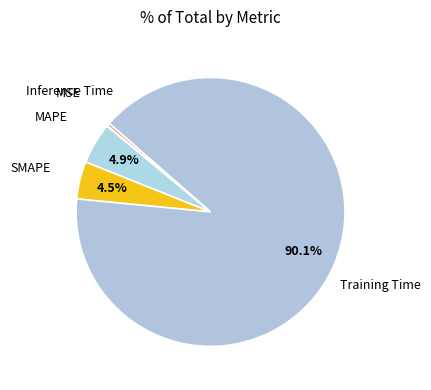

To the nearest percent, what portion does MAPE represent?

5%